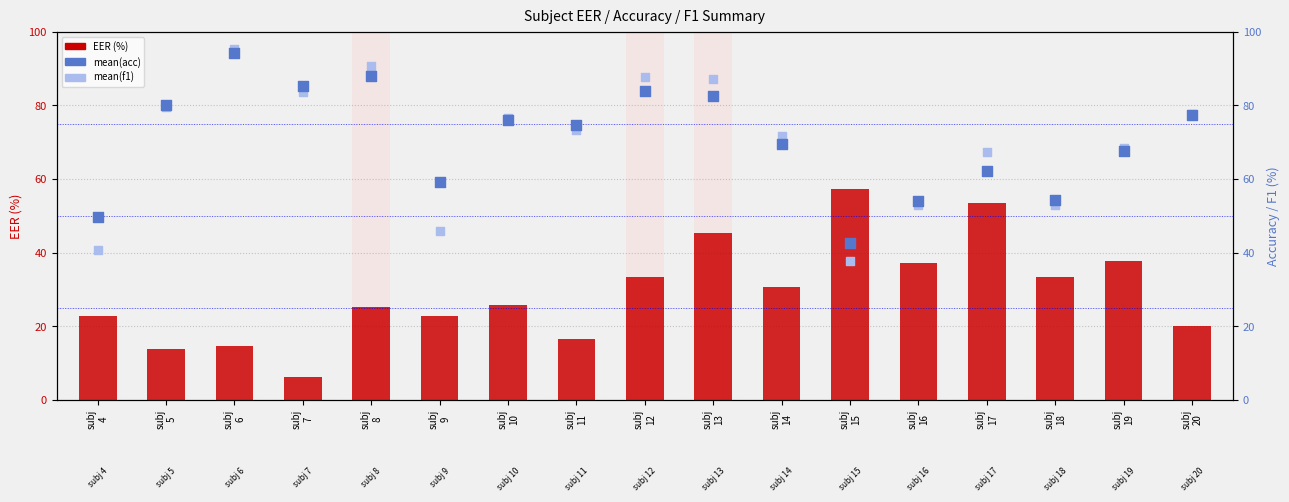

Which series has the widest spread of Y values?

mean(f1)